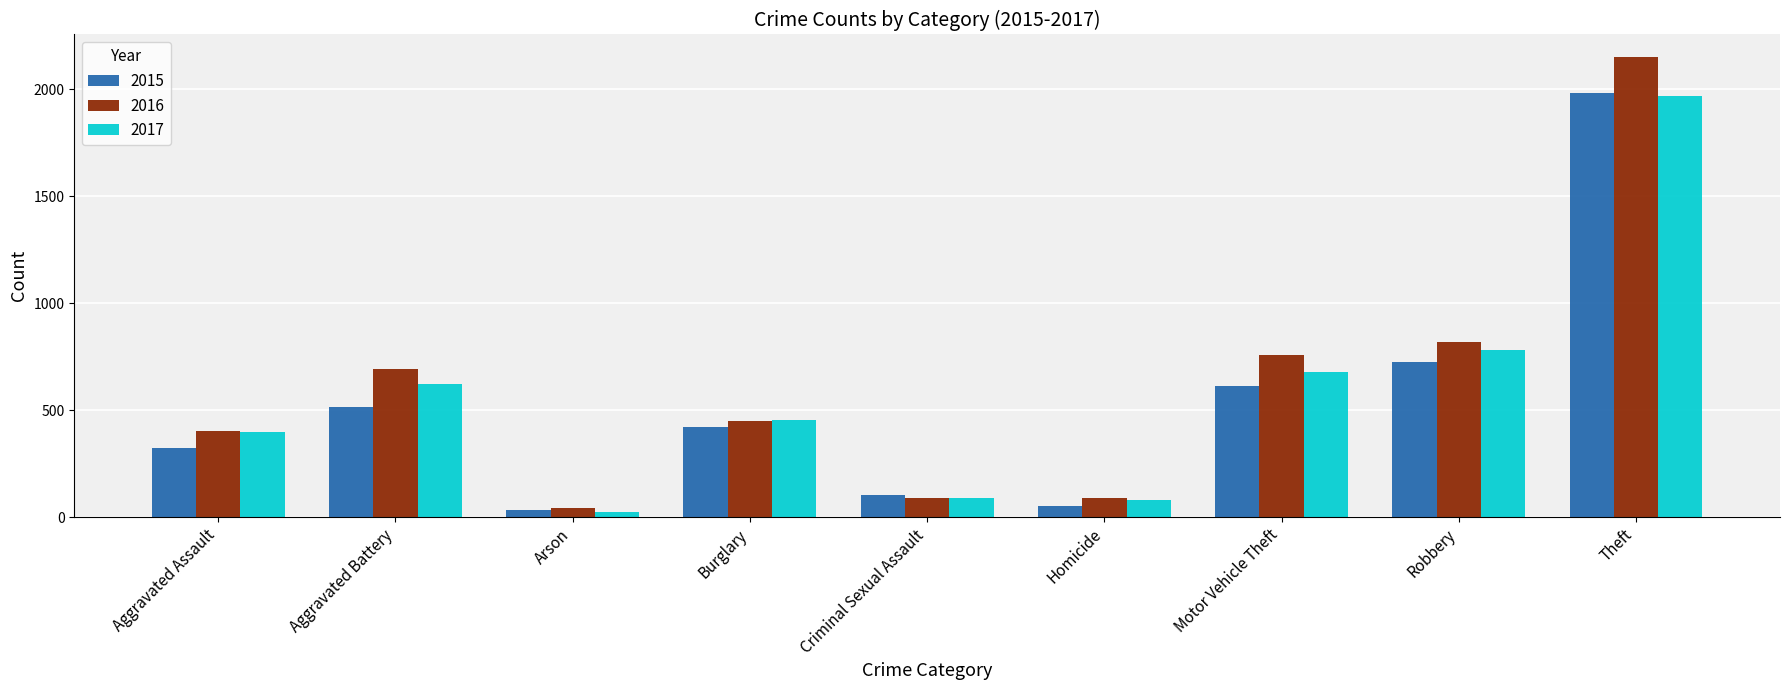

List the series in order of their overall mean, lowest first.

2015, 2017, 2016